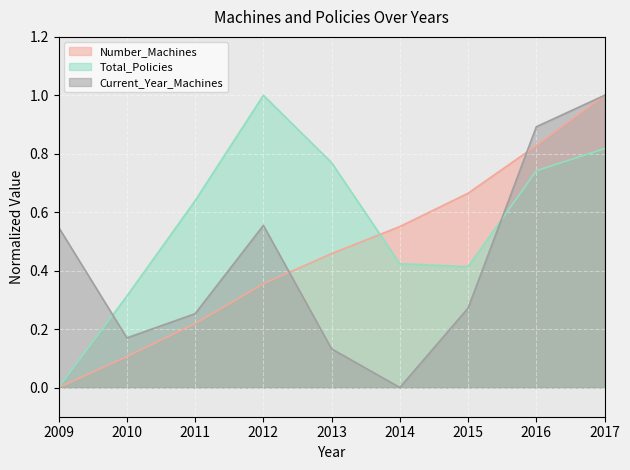

True or false: Current_Year_Machines has more than 1 points higher than both neighbors.

False